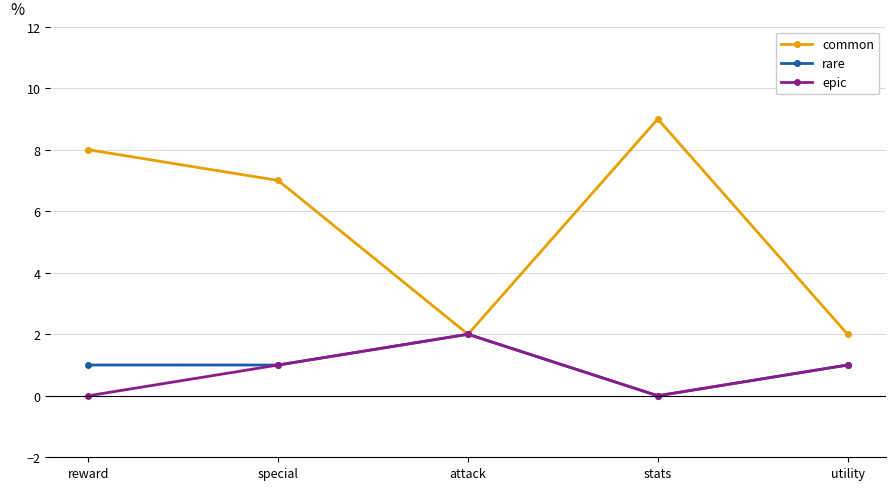

Is it true that common equals 9 at stats?

True